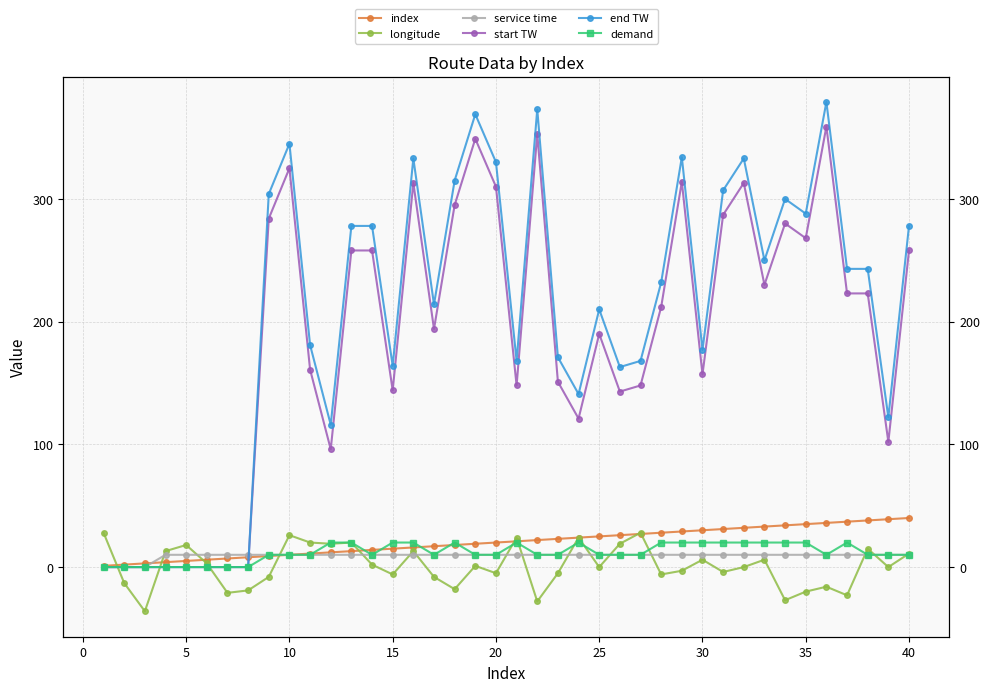

After their last crossing, which series has the higher values: service time or end TW?

end TW